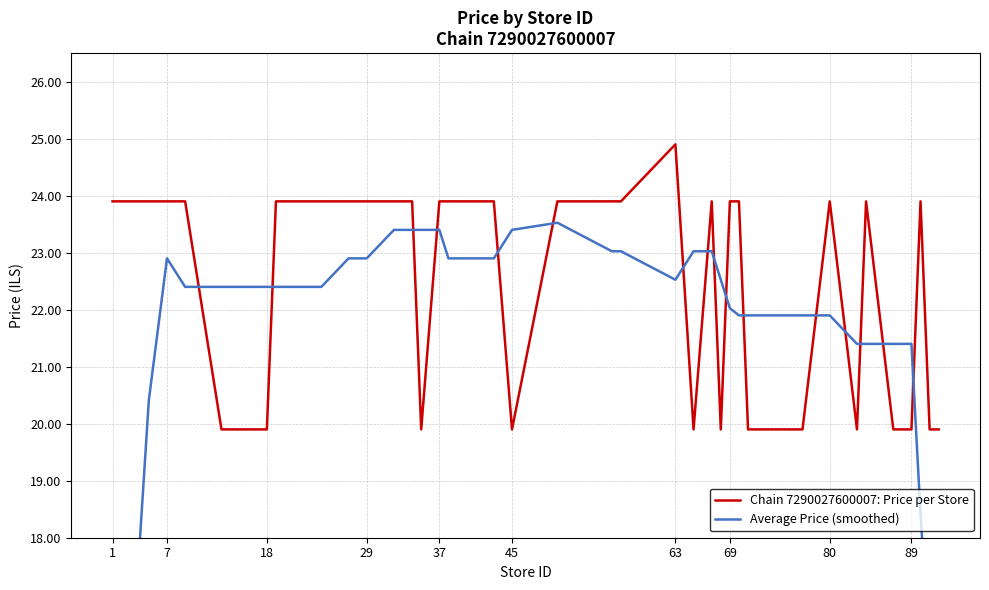

What is the highest value of the Chain 7290027600007: Price per Store series?

24.9